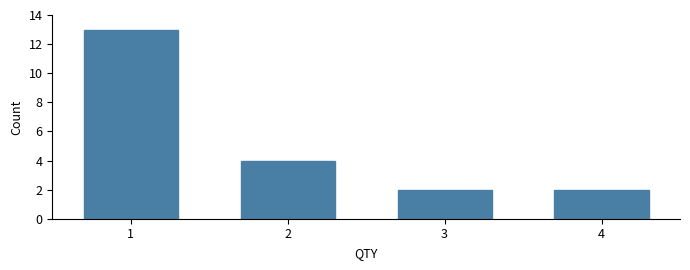

Reading left to right, list every bar in this chart as the range it spans on the x-axis followed by its height. The values are not printed on the chart, so give them approximately, as read against the axis.

0.5 to 1.5: 13
1.5 to 2.5: 4
2.5 to 3.5: 2
3.5 to 4.5: 2